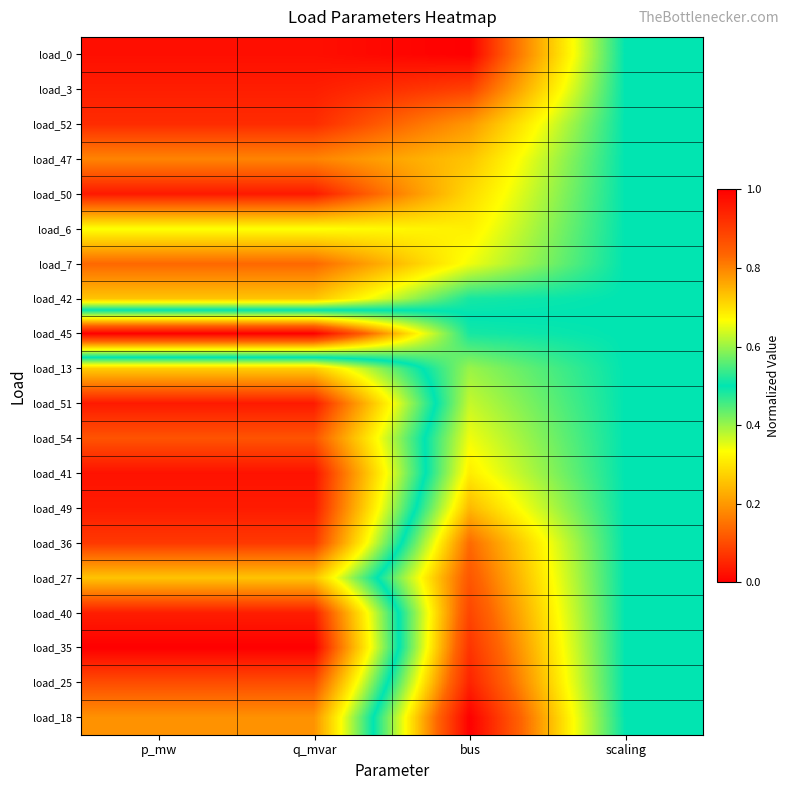

Which label corresponds to the largest value in the chart?

p_mw